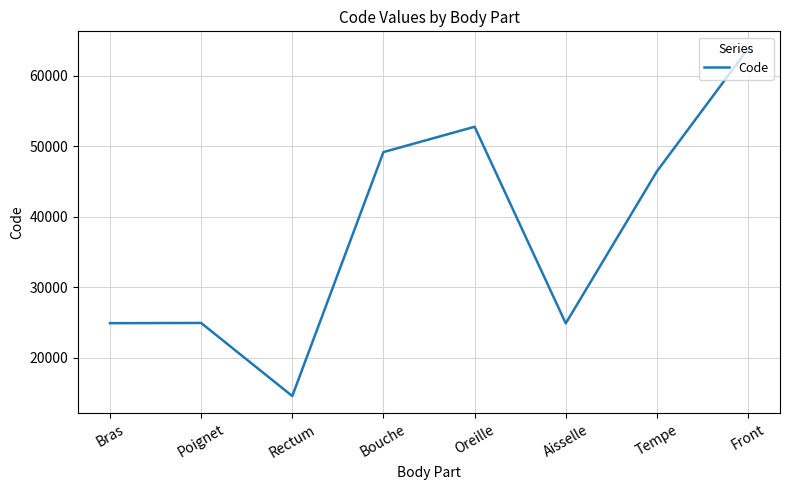

At which label does the data first exceed 46450?

Bouche